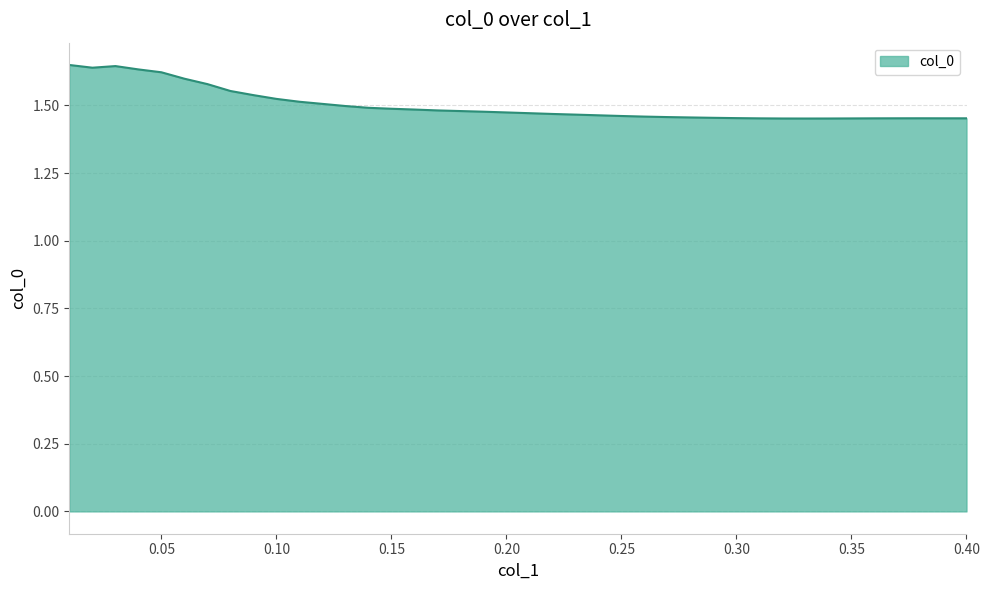

At which label is the value closest to 1?

0.33